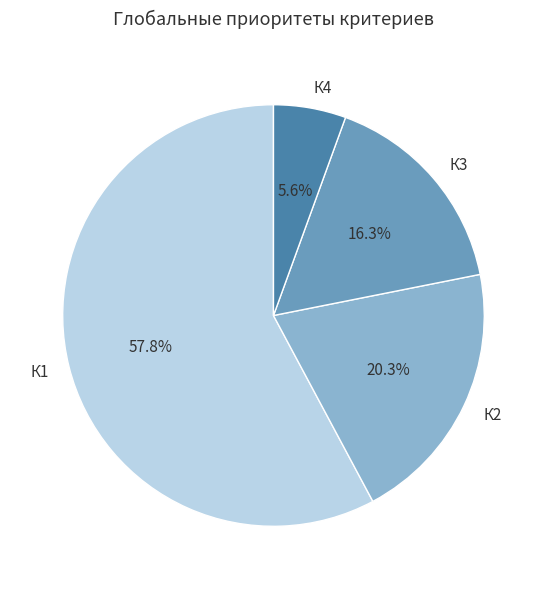

True or false: К4 accounts for 6% of the total.

True